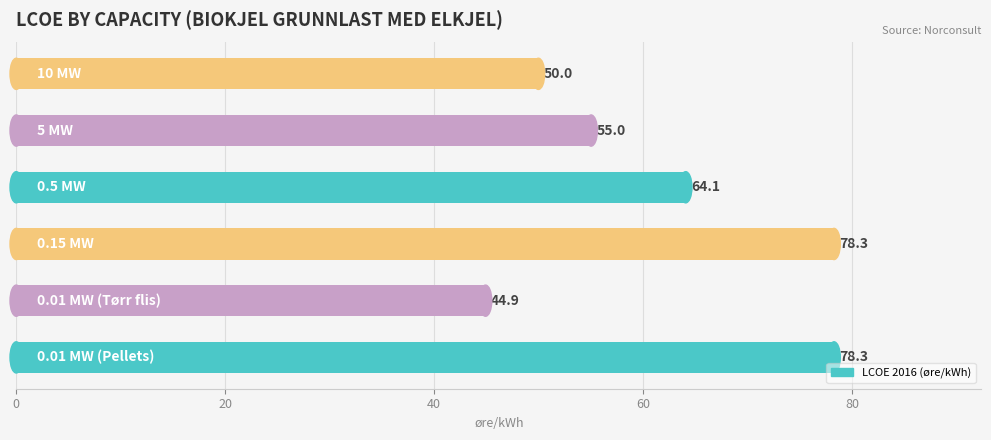

What is the difference between the maximum and second lowest values?

28.3